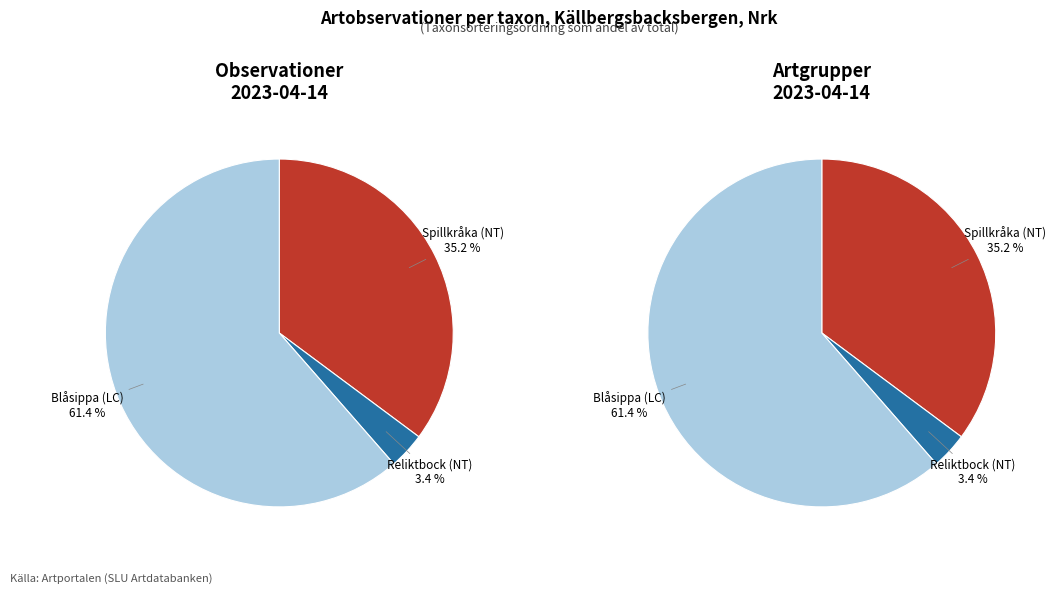

To the nearest percent, what is the combined percentage of Blåsippa (LC) and Reliktbock (NT)?

65%